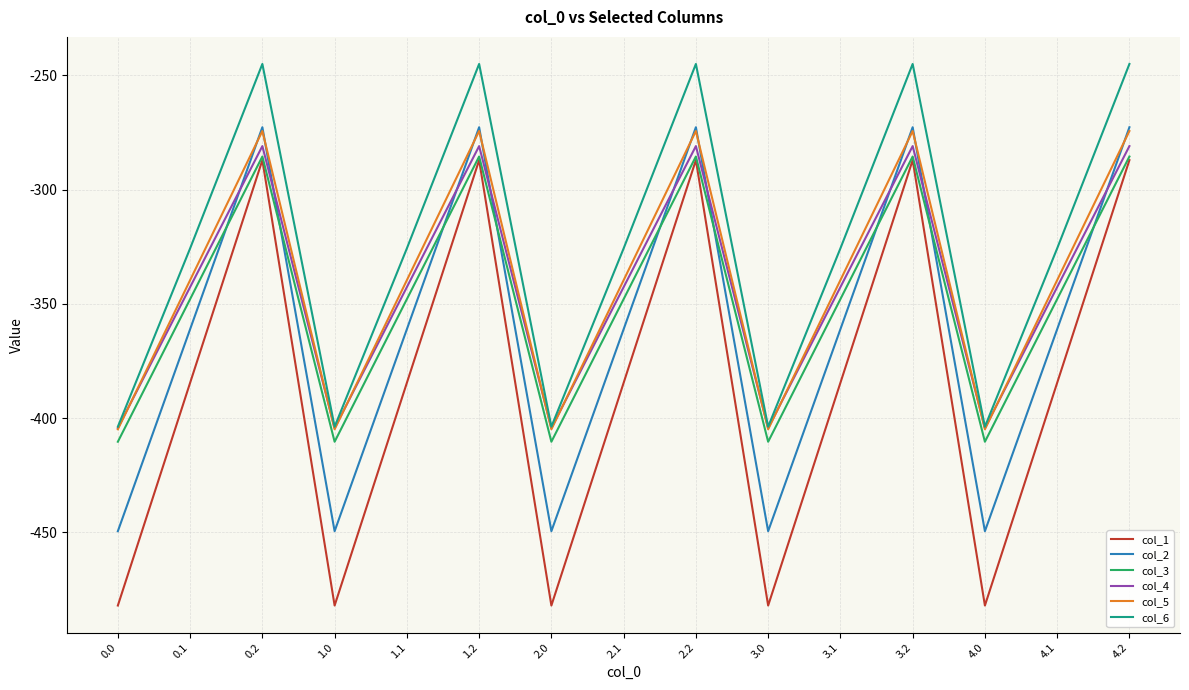

True or false: col_3 and col_6 cross at least once.

False